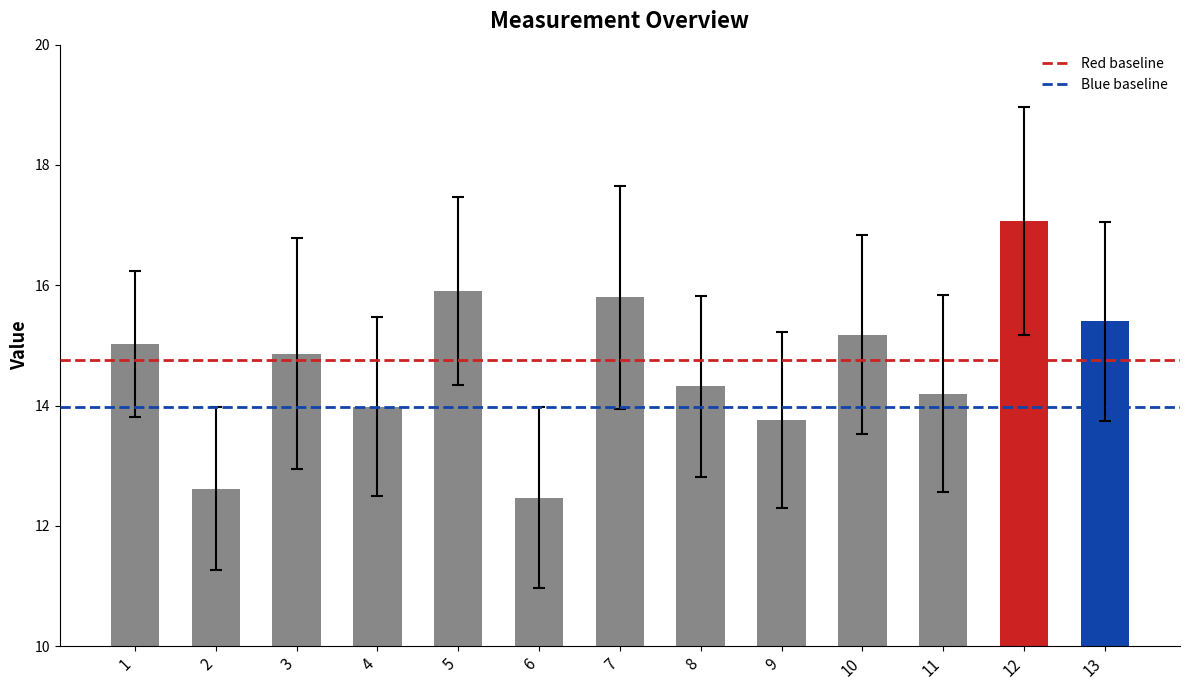

Between 12 and 1, which is larger?

12